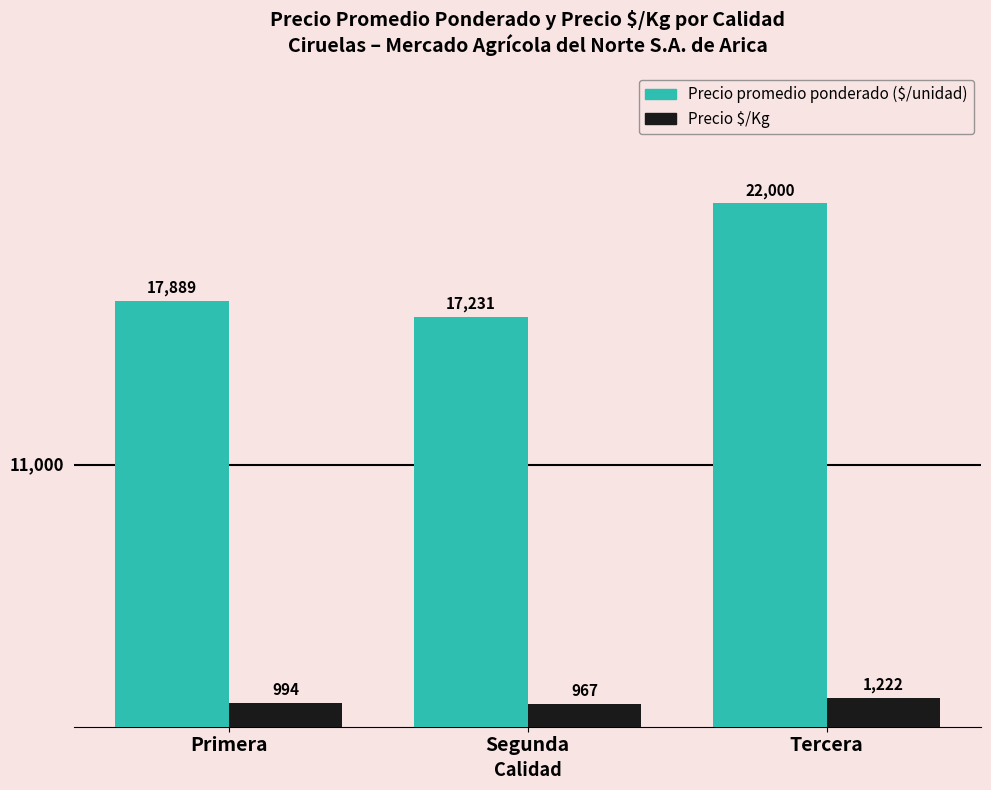

Which category has the lowest value across all series?

Segunda